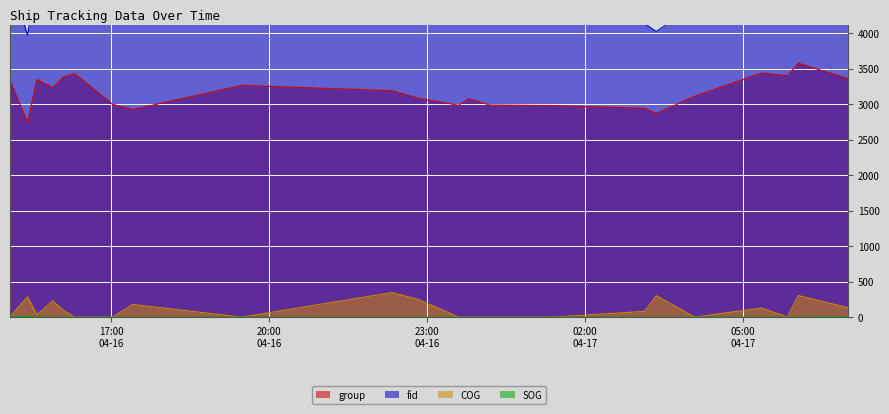

True or false: SOG and fid cross at least once.

False